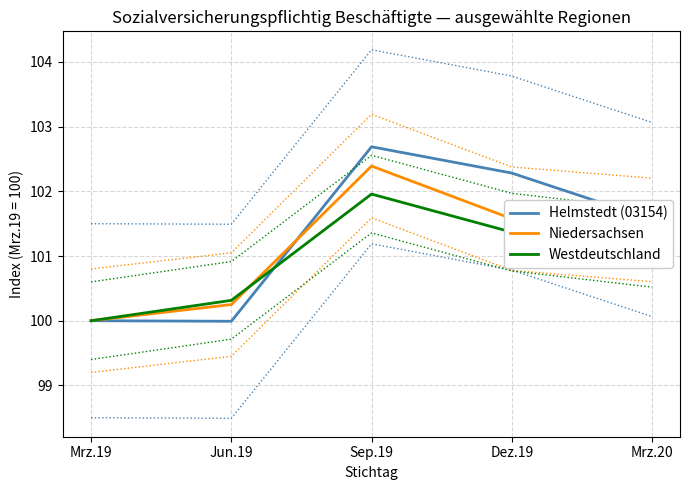

In Helmstedt (03154), how many points are lower than both neighbors (excluding endpoints)?

1